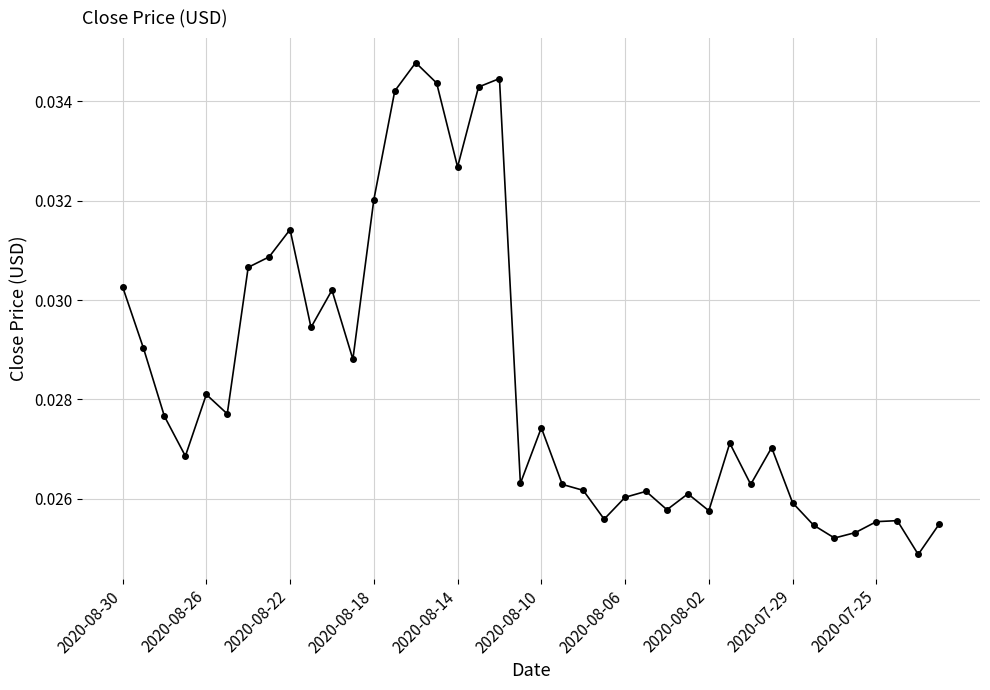

How many values are between 0 and 1?

40